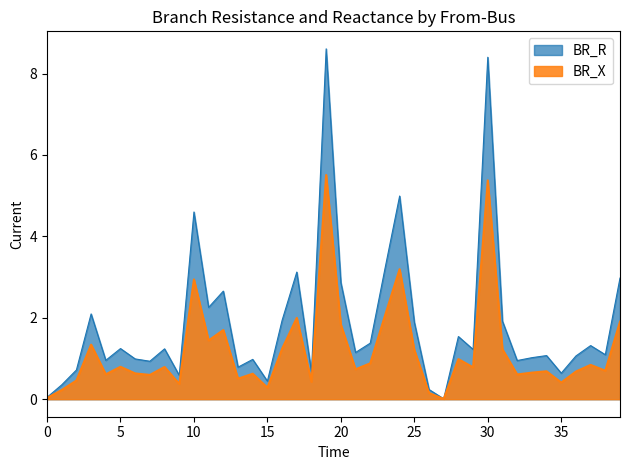

What is the approximate value of BR_R at 10?

4.6